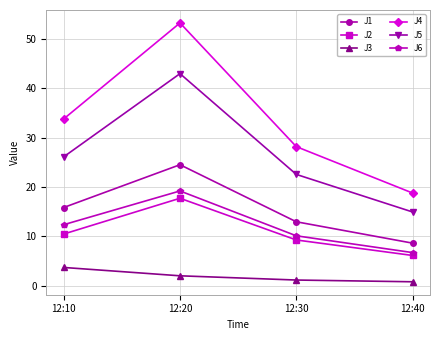

Is it true that J2 equals 8.8 at 12:40?

False